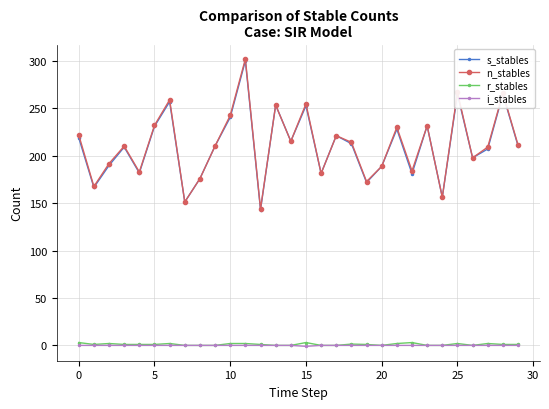

Which series has the widest spread of values?

n_stables